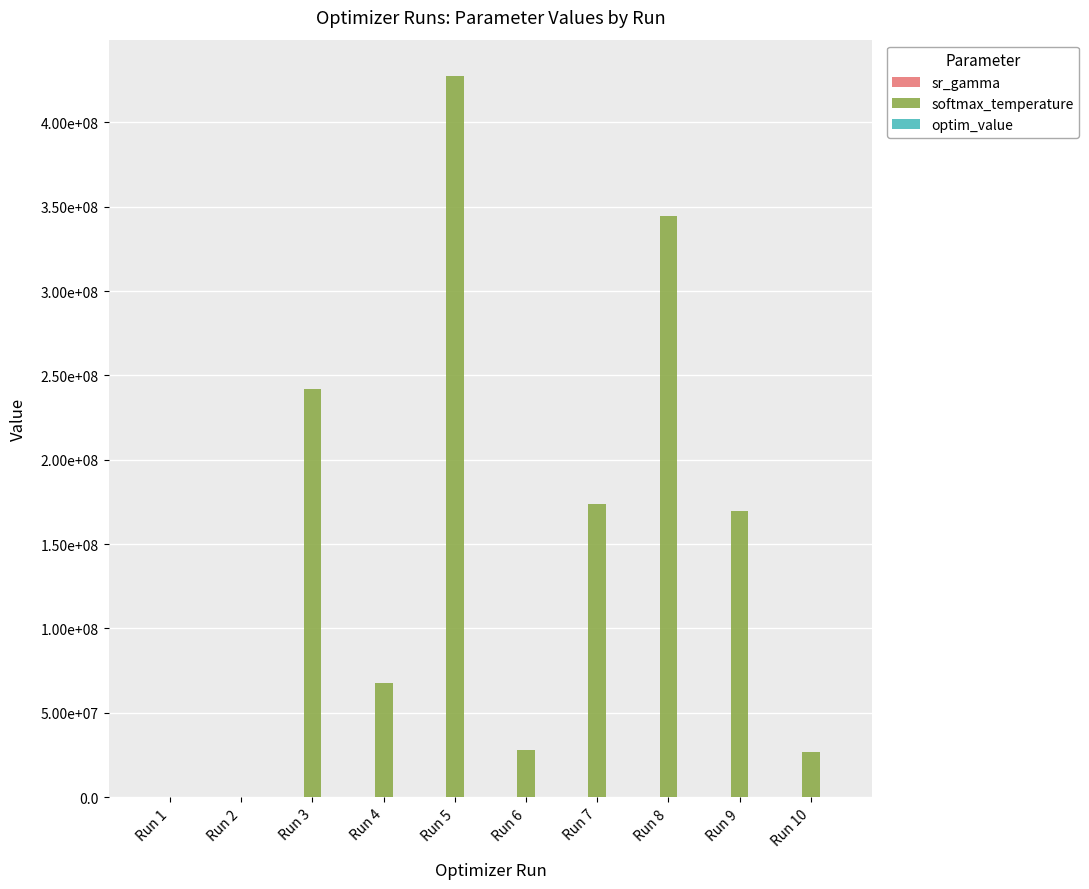

Reading right to left, list all the values displayed in this chart.

sr_gamma: Run 10=-13.1	Run 9=-14.9	Run 8=-15.5	Run 7=-14.9	Run 6=-13.2	Run 5=-15.7	Run 4=-13.9	Run 3=-15.2	Run 2=21.0	Run 1=34.7
softmax_temperature: Run 10=26843223.3	Run 9=169907446.1	Run 8=344688352.4	Run 7=174036770.9	Run 6=28031336.0	Run 5=427645830.5	Run 4=67695312.7	Run 3=241787834.6	Run 2=54.1	Run 1=54.1
optim_value: Run 10=42.3	Run 9=42.3	Run 8=42.3	Run 7=42.3	Run 6=42.3	Run 5=42.3	Run 4=42.3	Run 3=42.3	Run 2=74.9	Run 1=74.9